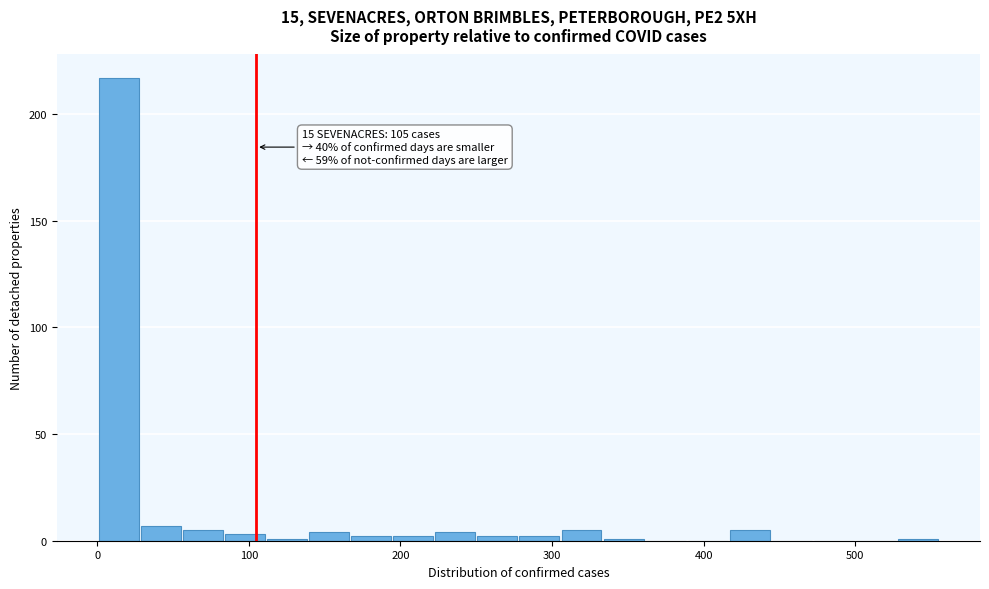

Read against the x-axis, roughly where is the centre of the tallest bar?

10